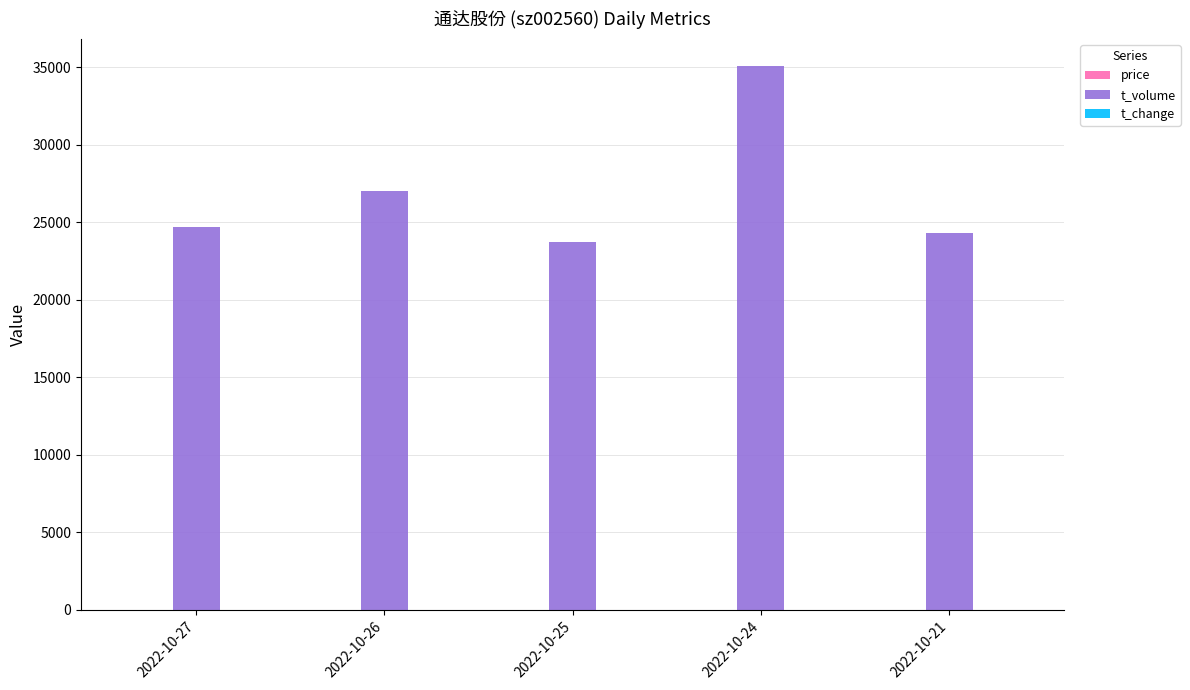

What is the greatest value displayed?

35073.0